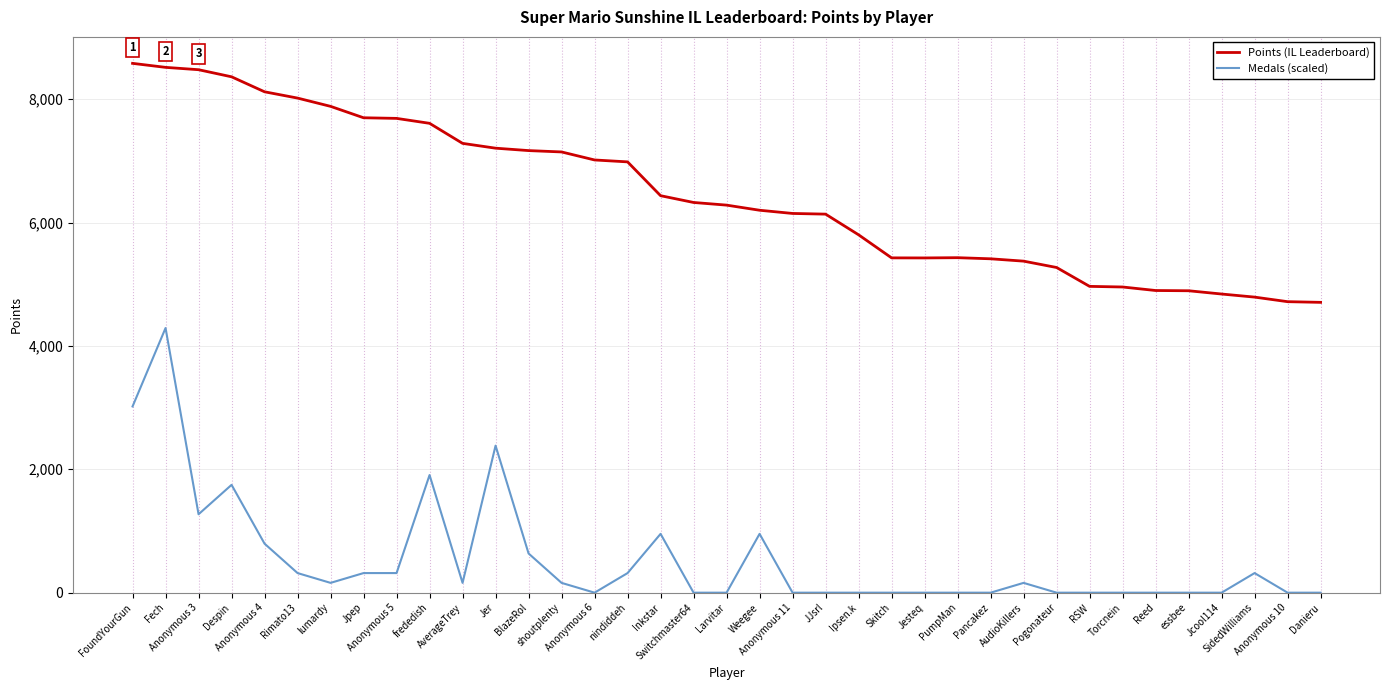

Rank the series by their average value, from highest to lowest.

Points (IL Leaderboard), Medals (scaled)